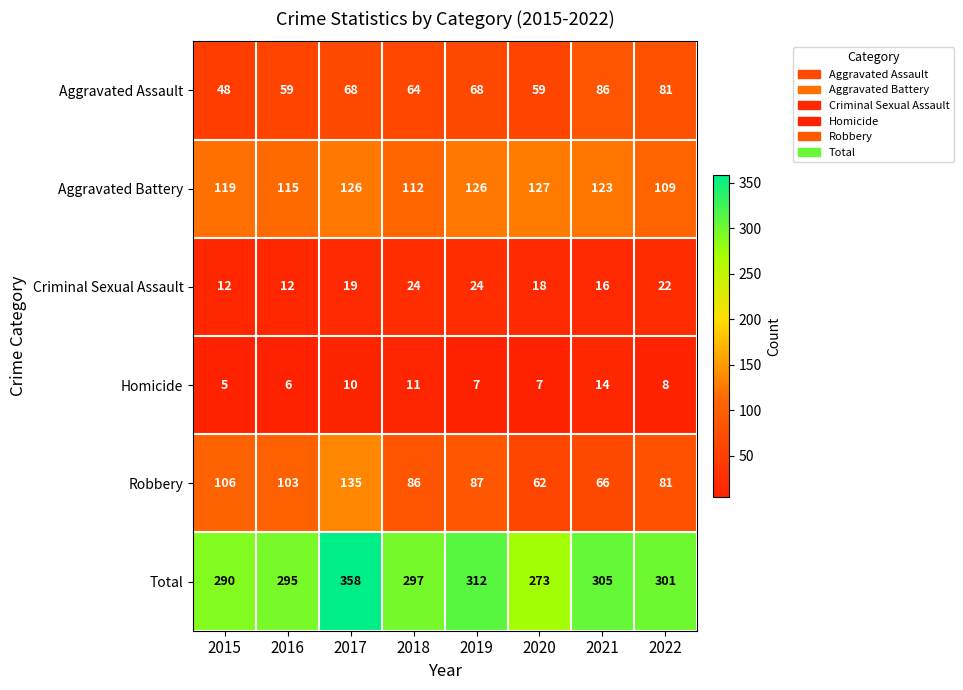

Which series changed the most between 2020 and 2021?

Total